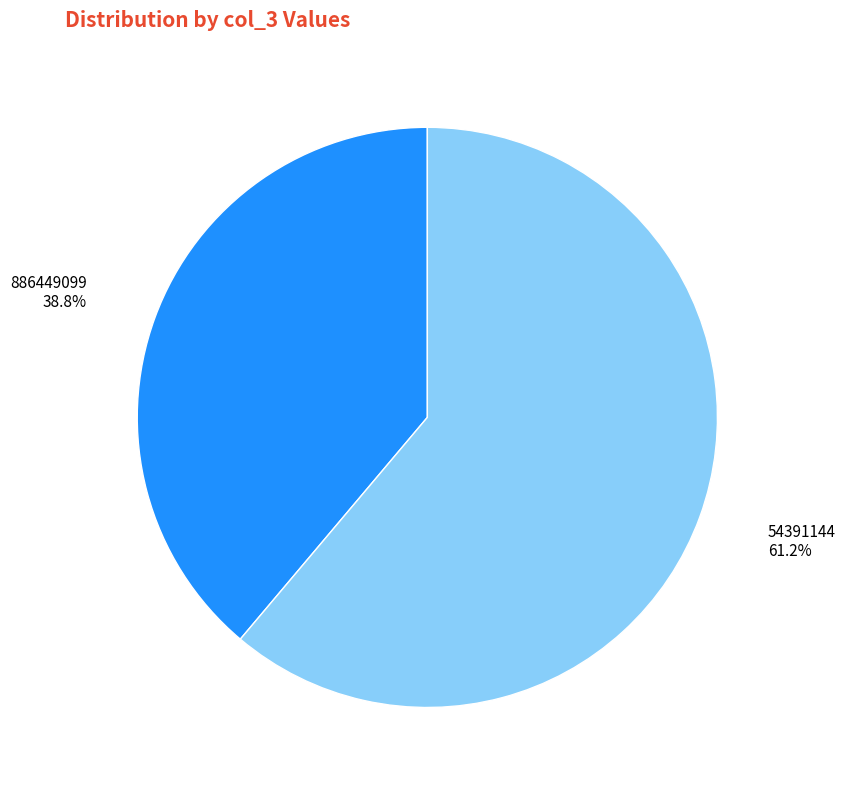

To the nearest percent, what portion does 886449099 represent?

39%